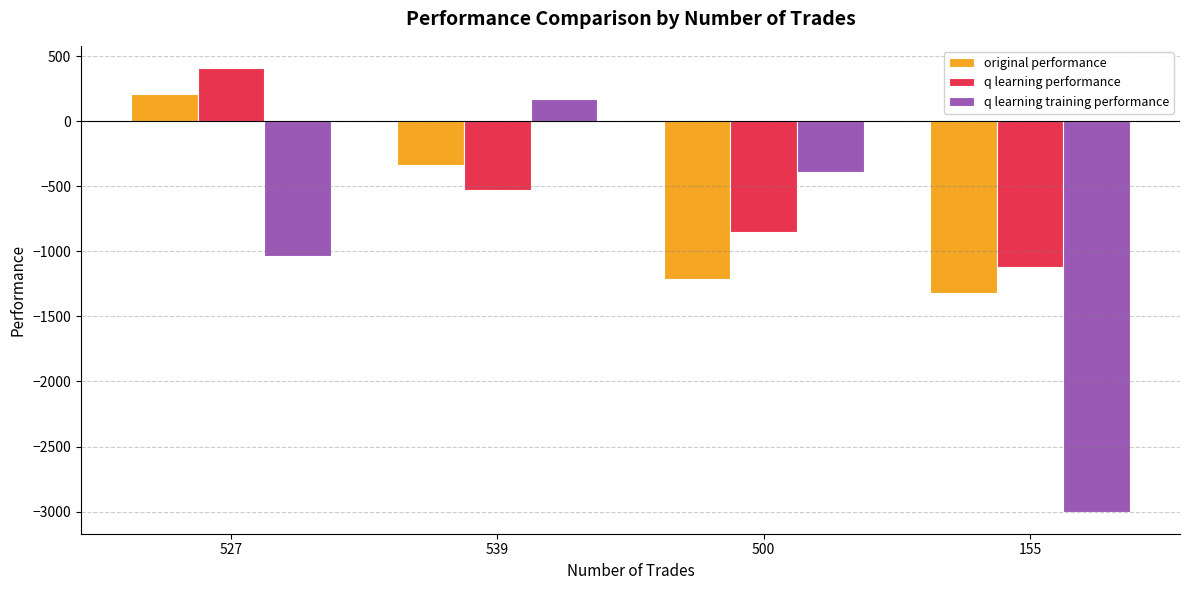

At how many categories does at least one series exceed 259?

1